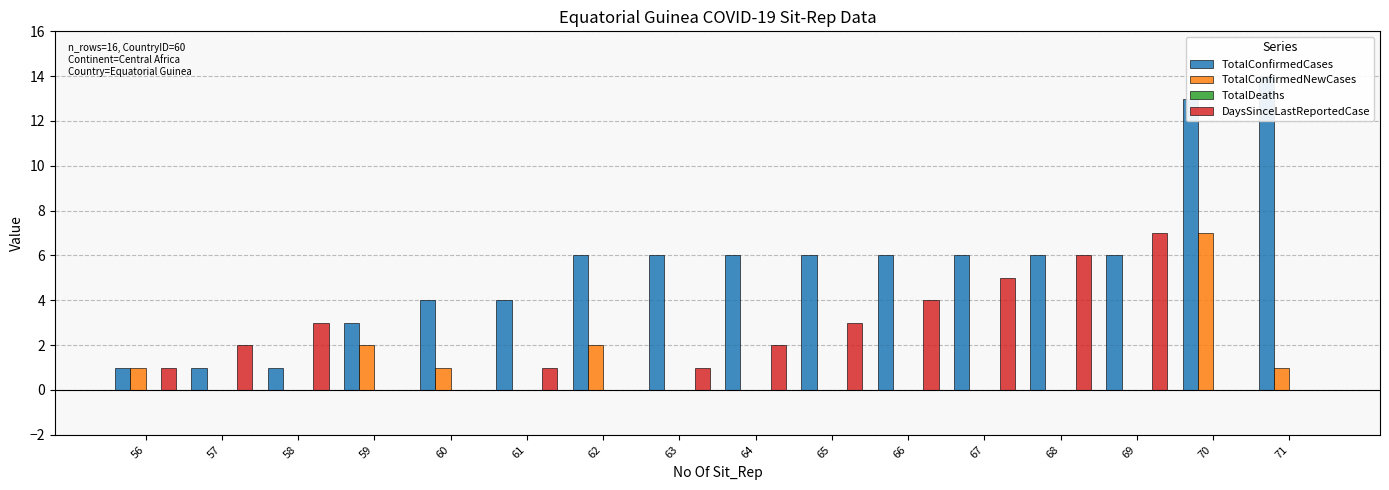

What is the highest value of the TotalConfirmedNewCases series?

7